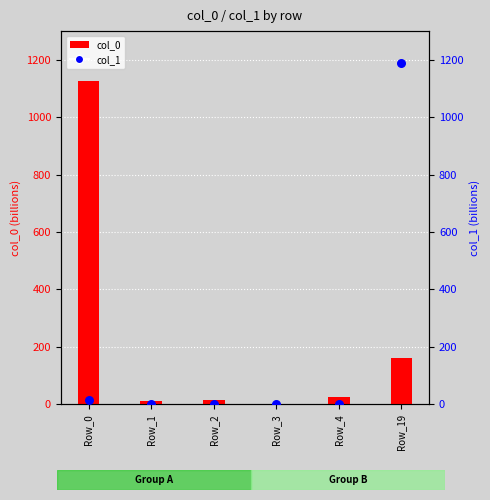

At which category is the sum across all series the highest?

Row_19